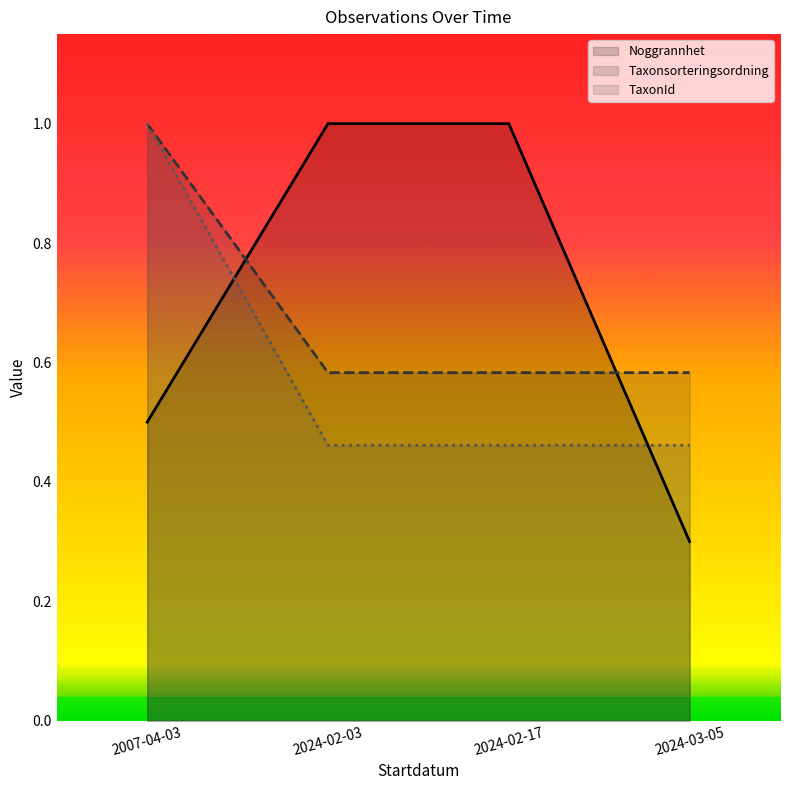

Between 2007-04-03 and 2024-02-03, which series saw the biggest shift?

TaxonId